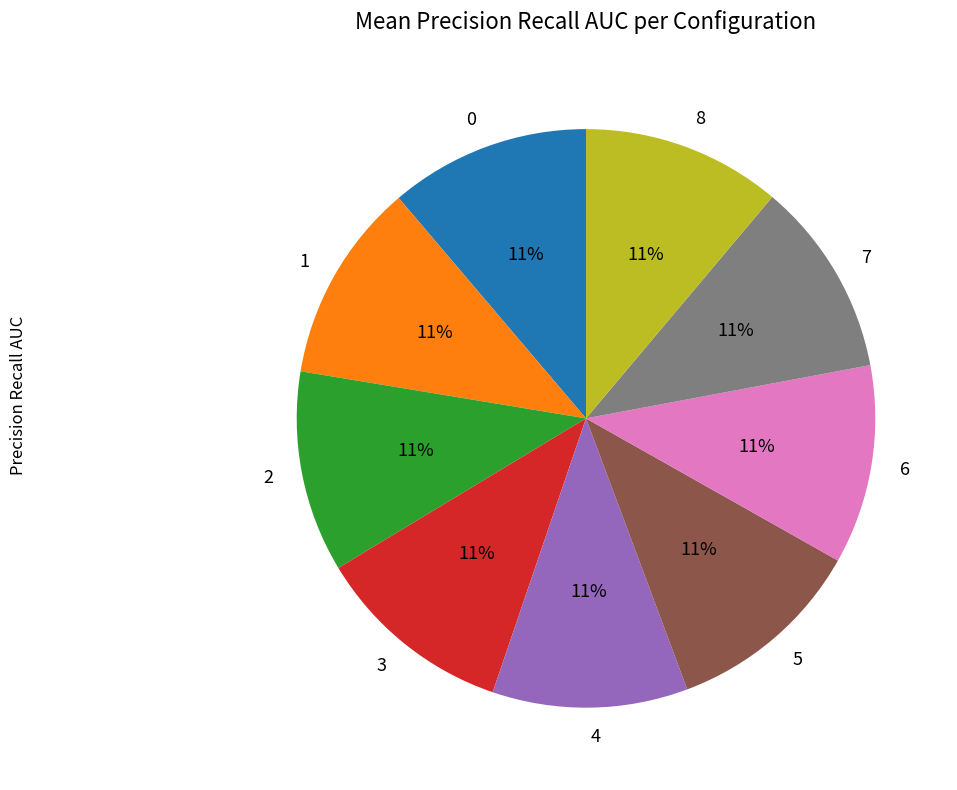

Is there any slice that represents more than half of the pie?

No